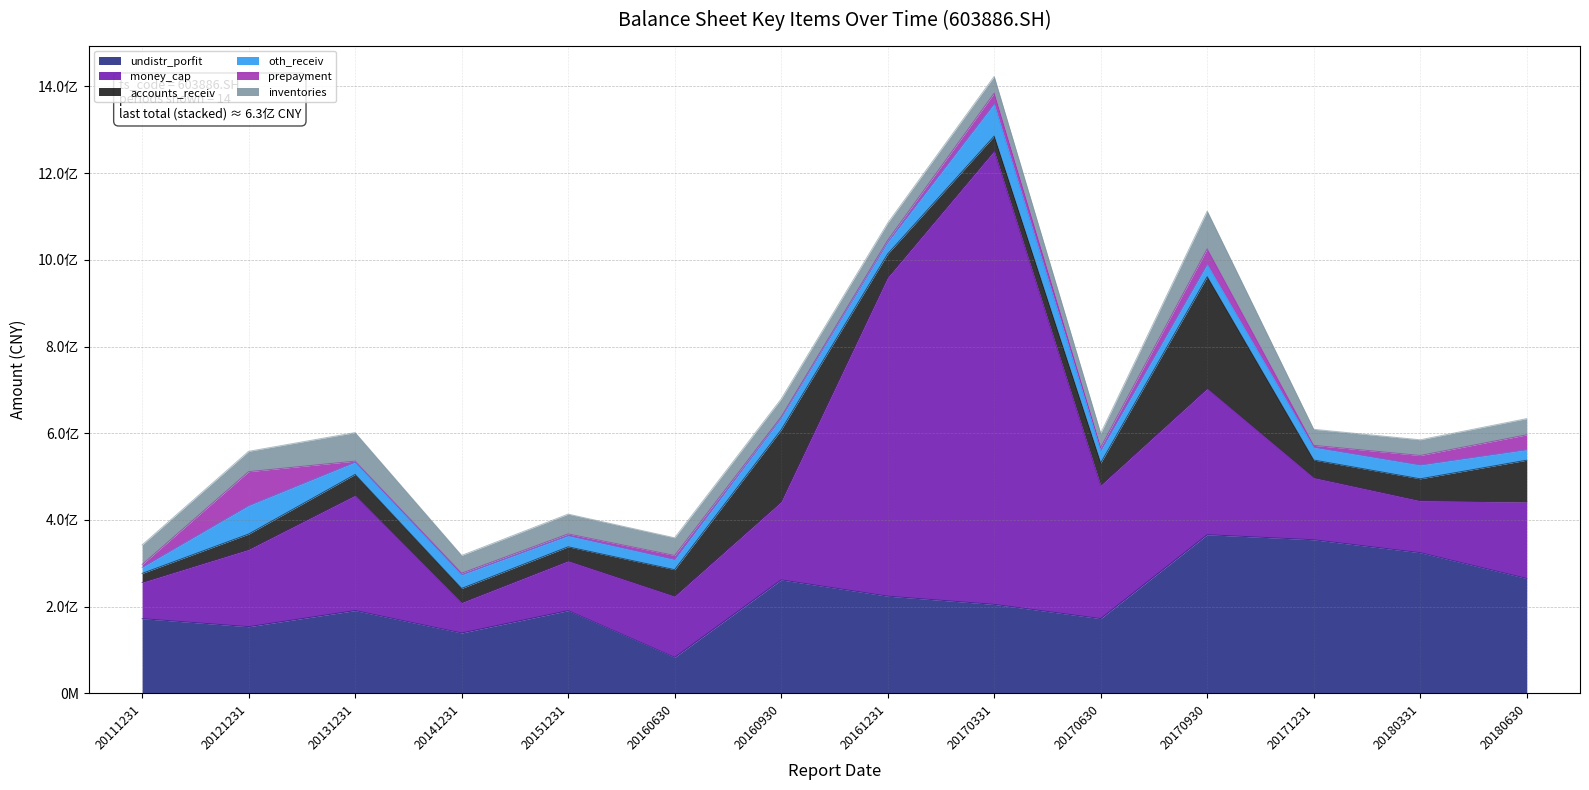

What is the value of the oth_receiv point at the 12th from the left?

29043377.2